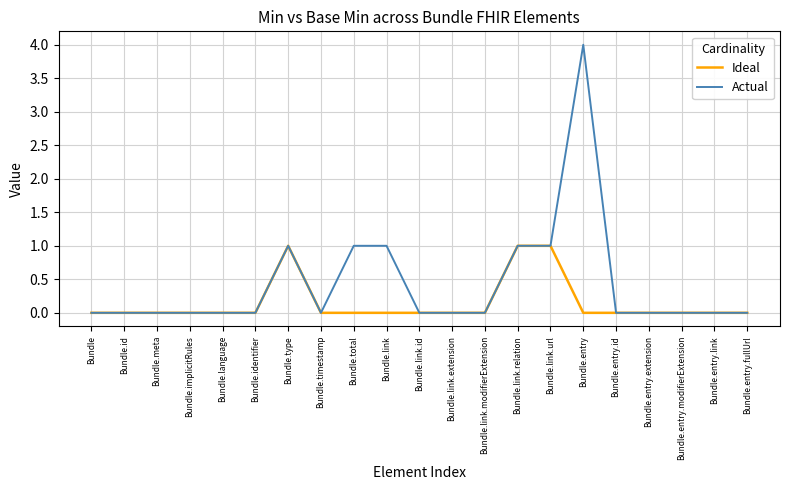

What is the maximum value shown in the chart?

4